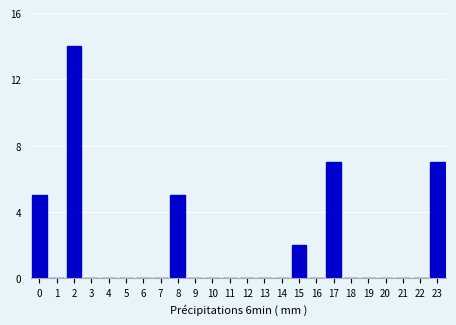

Reading right to left, transcribe all the data shown in this chart.

23=7	22=0	21=0	20=0	19=0	18=0	17=7	16=0	15=2	14=0	13=0	12=0	11=0	10=0	9=0	8=5	7=0	6=0	5=0	4=0	3=0	2=14	1=0	0=5